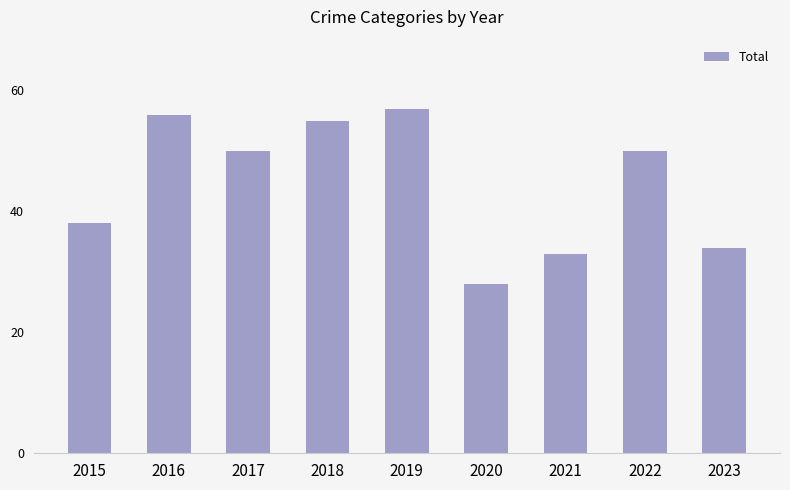

What value does the data have at 2021?

33